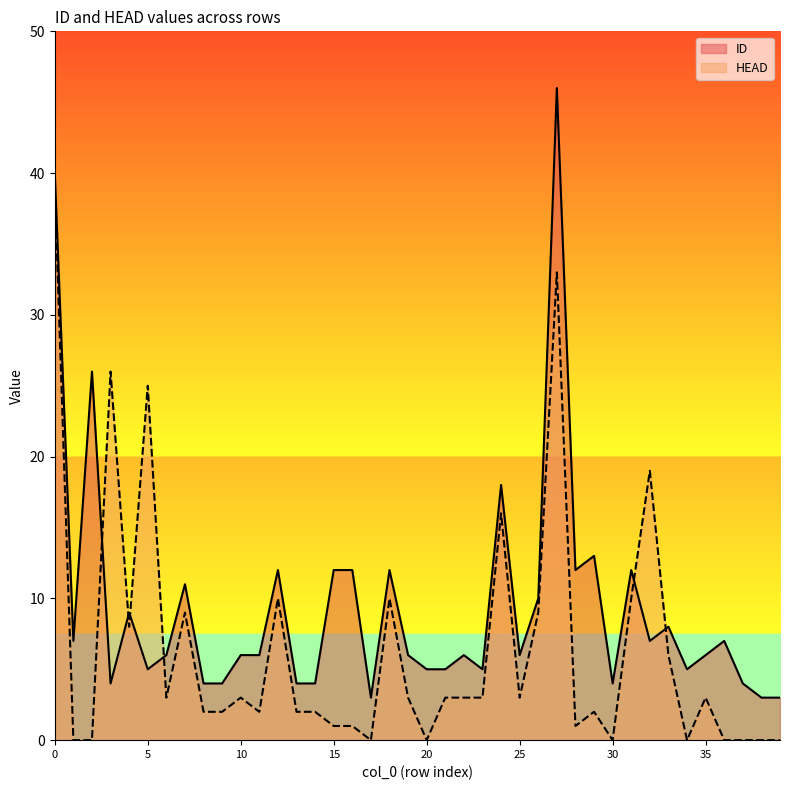

Rank the categories by HEAD value from lowest to highest.

1, 2, 17, 20, 30, 34, 36, 37, 38, 39, 15, 16, 28, 8, 9, 11, 13, 14, 29, 6, 10, 19, 21, 22, 23, 25, 35, 33, 4, 7, 26, 12, 18, 31, 24, 32, 5, 3, 27, 0